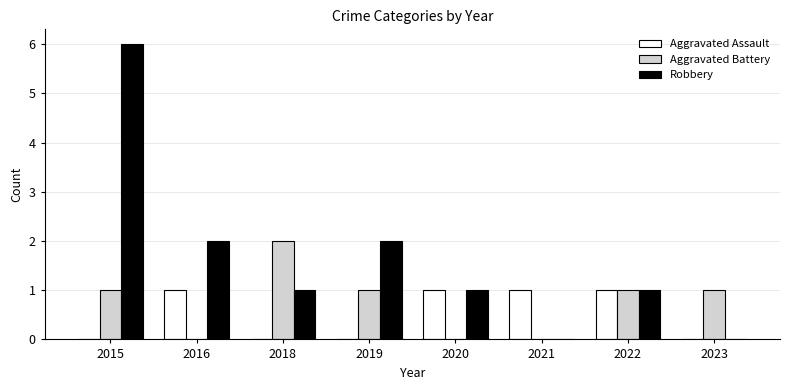

What is the maximum value shown in the chart?

6